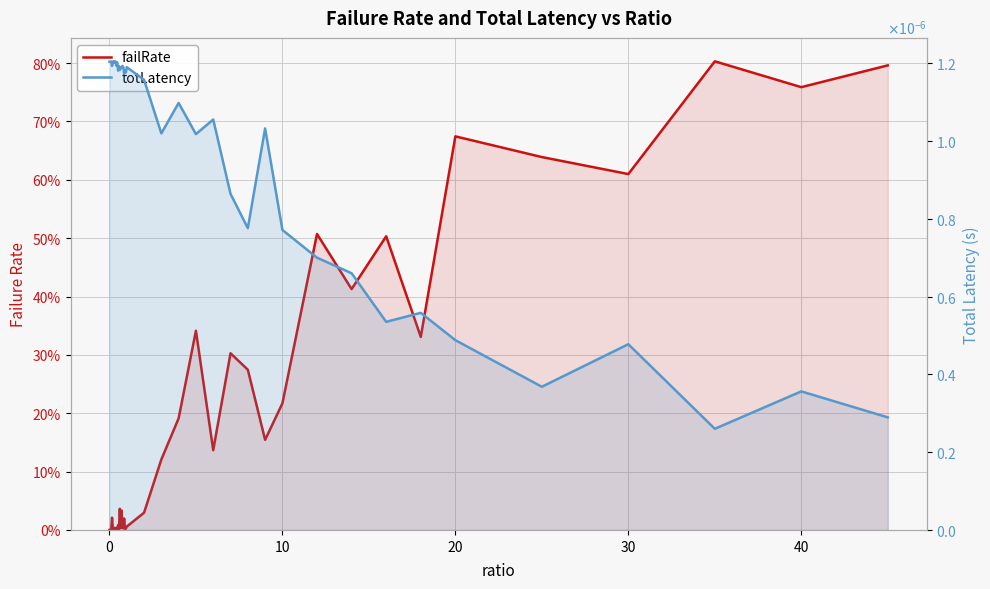

What are all the series names shown in the legend?

failRate, totLatency